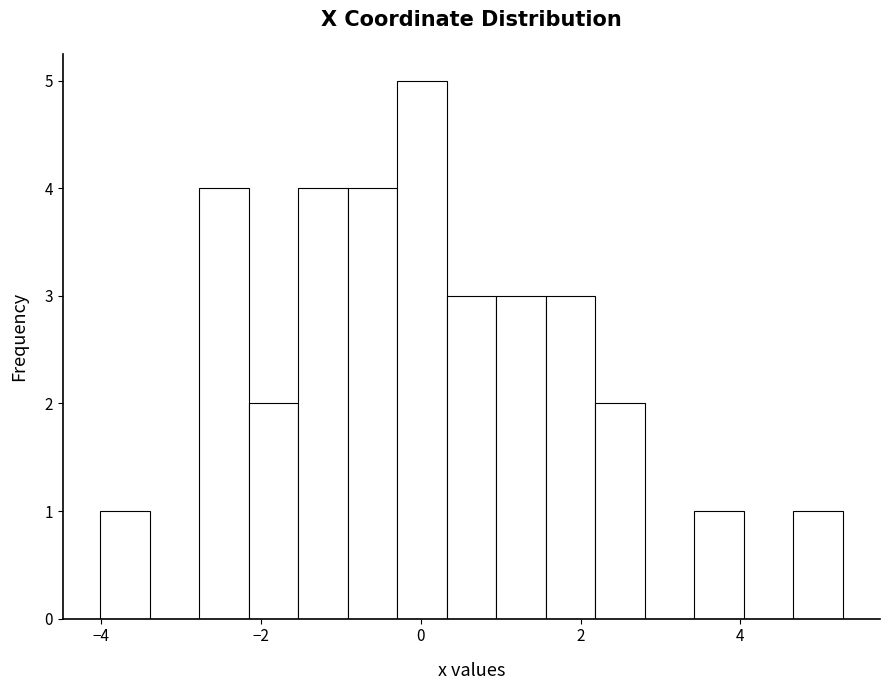

Around what value on the x-axis is the tallest bar? Give the approximate position of its centre, as read against the axis.

0.0